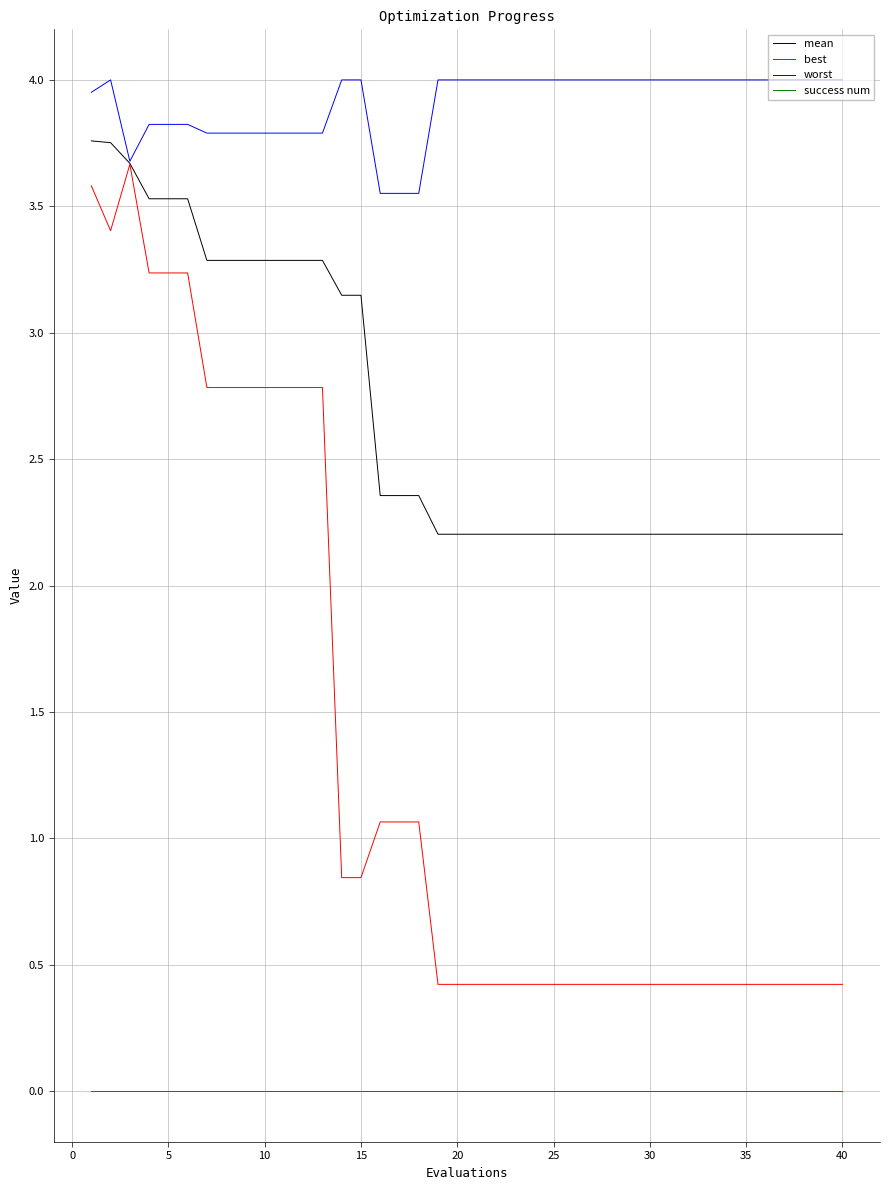

True or false: success num and mean intersect in this chart.

False